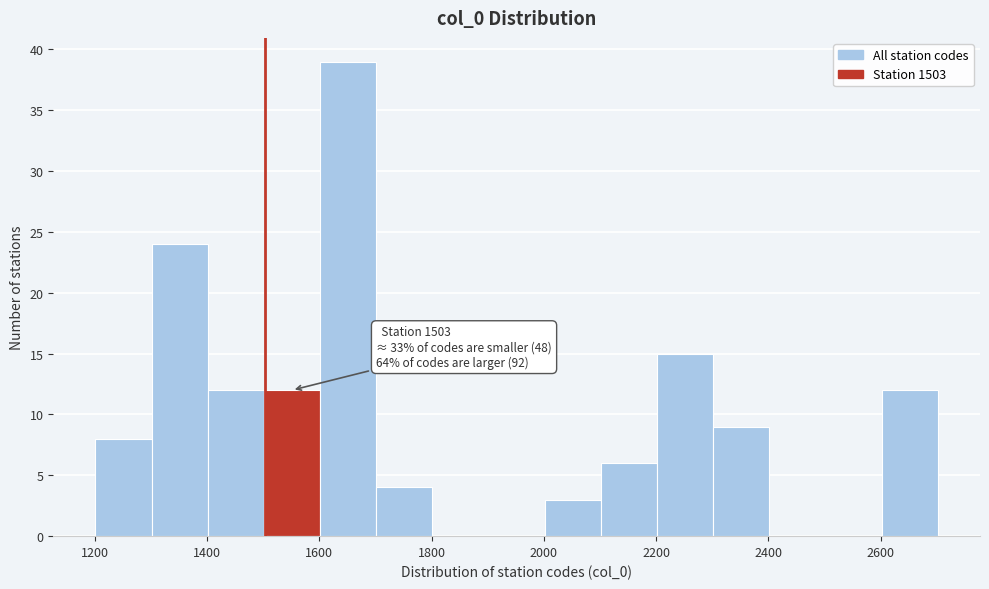

Which range on the x-axis has the tallest bar?

1600 to 1700